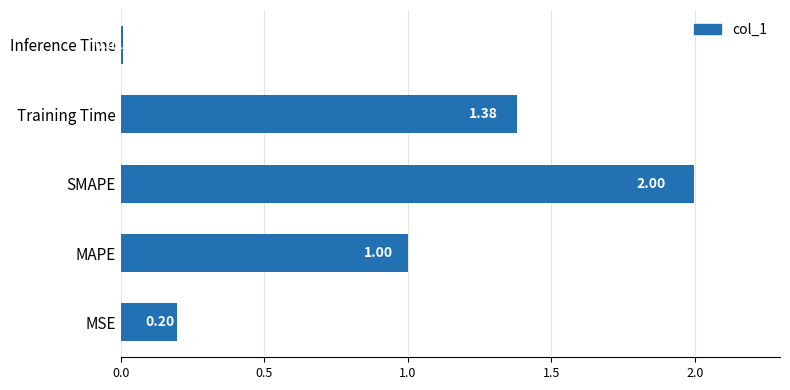

At which category does the chart reach its peak across all series?

SMAPE